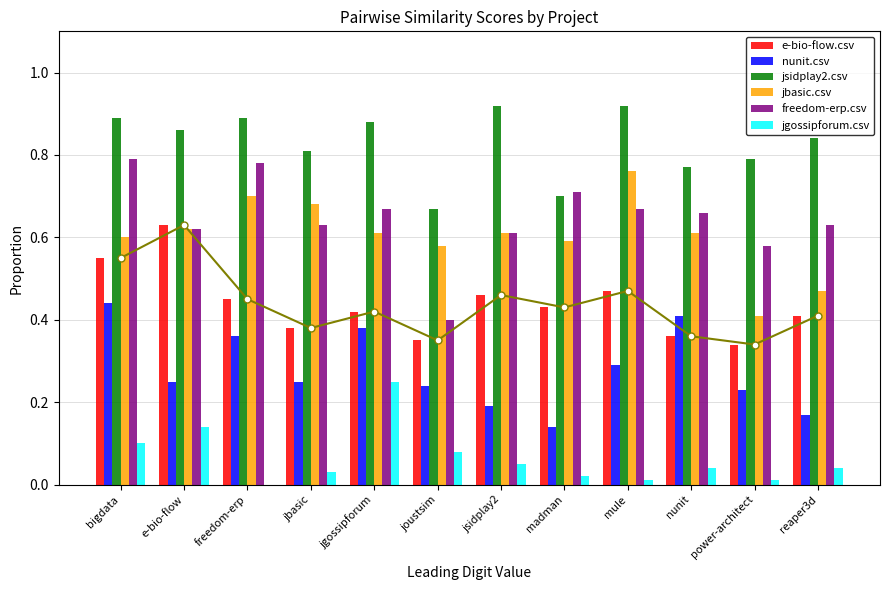

Reading left to right, what are all the values shown in this chart?

e-bio-flow.csv: 0.6	0.6	0.5	0.4	0.4	0.3	0.5	0.4	0.5	0.4	0.3	0.4
nunit.csv: 0.4	0.2	0.4	0.2	0.4	0.2	0.2	0.1	0.3	0.4	0.2	0.2
jsidplay2.csv: 0.9	0.9	0.9	0.8	0.9	0.7	0.9	0.7	0.9	0.8	0.8	0.8
jbasic.csv: 0.6	0.6	0.7	0.7	0.6	0.6	0.6	0.6	0.8	0.6	0.4	0.5
freedom-erp.csv: 0.8	0.6	0.8	0.6	0.7	0.4	0.6	0.7	0.7	0.7	0.6	0.6
jgossipforum.csv: 0.1	0.1	0.0	0.0	0.2	0.1	0.1	0.0	0.0	0.0	0.0	0.0